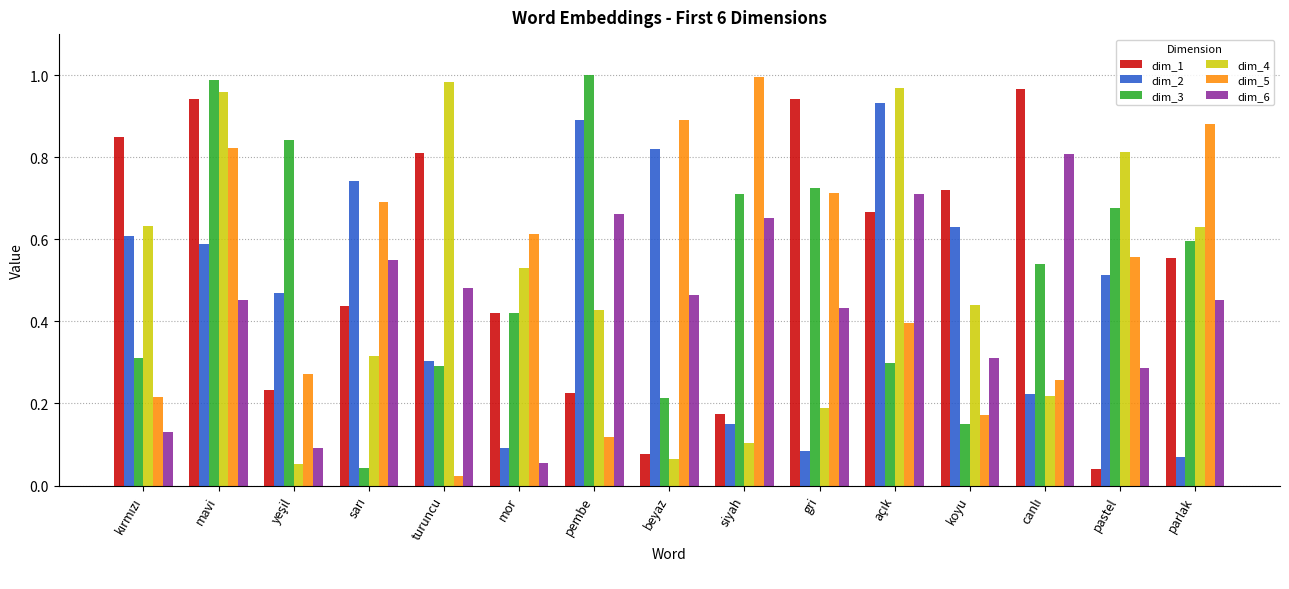

Is the value of dim_4 at pastel greater than the value of dim_3 at parlak?

Yes